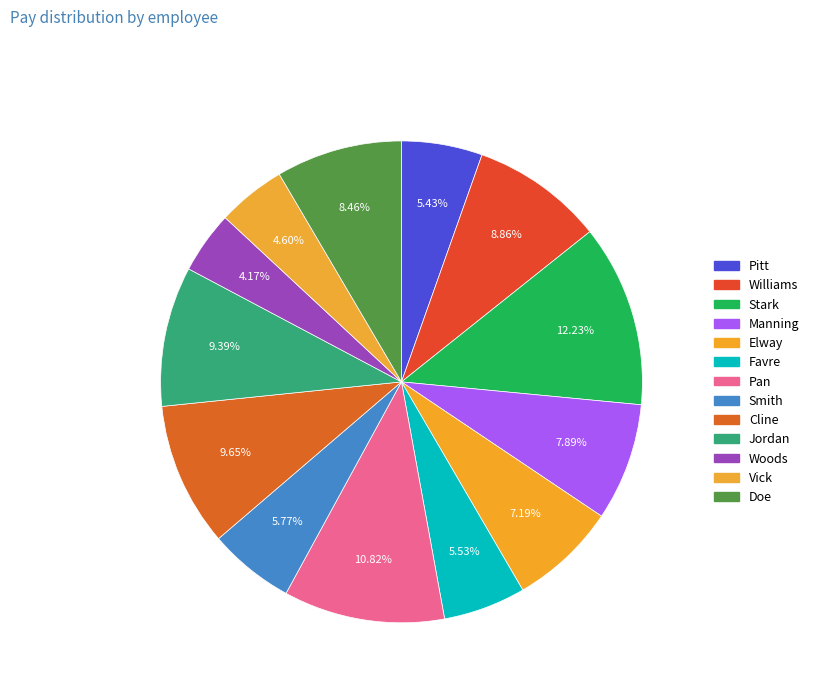

Does any single category account for the majority?

No